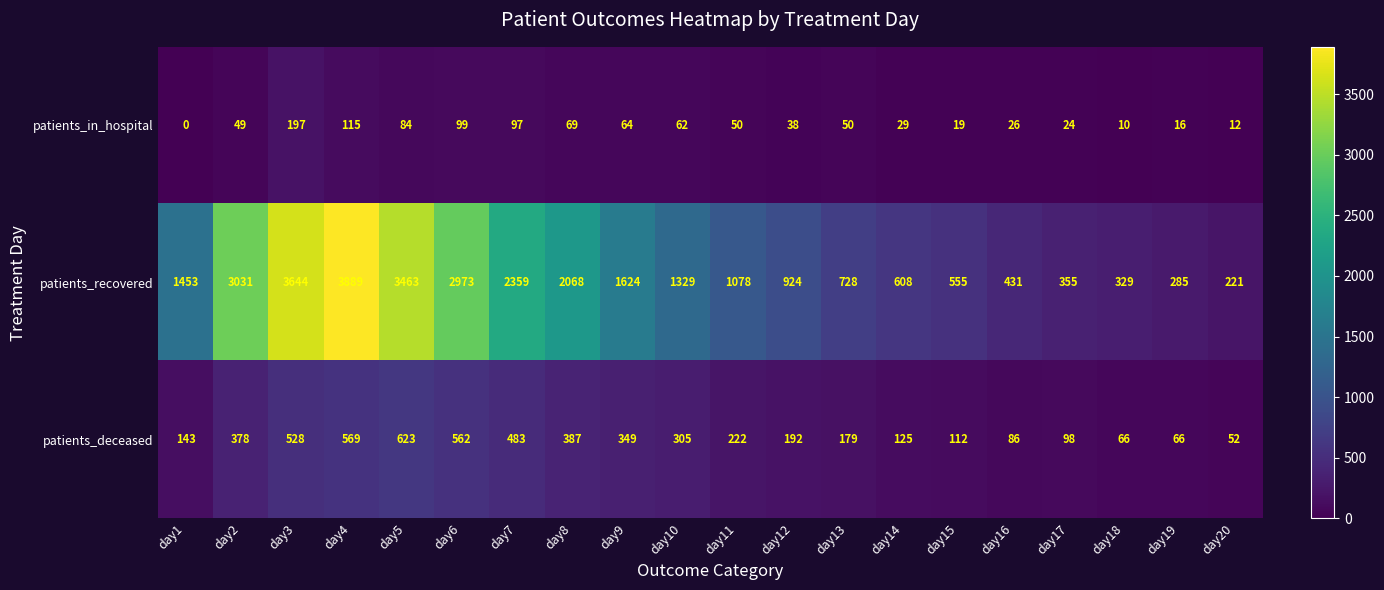

Rank the series by their maximum value, from highest to lowest.

patients_recovered, patients_deceased, patients_in_hospital